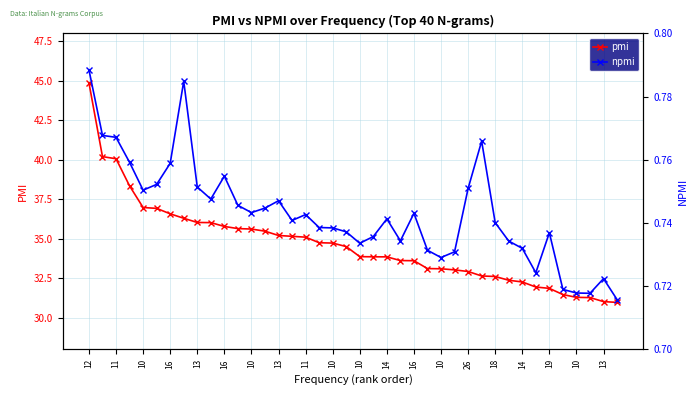

What is the difference between the maximum and minimum values in the npmi series?

0.1